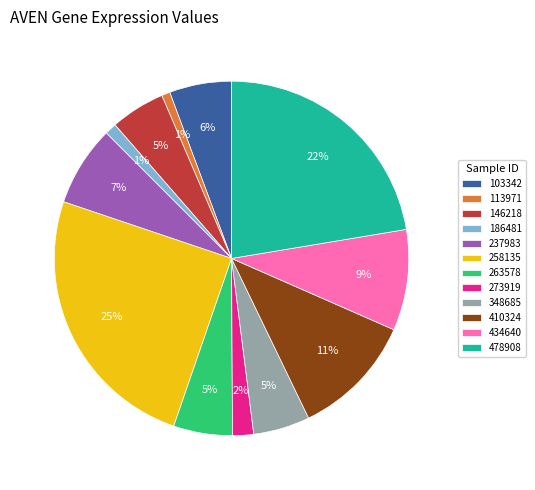

Which has a higher value, 273919 or 258135?

258135